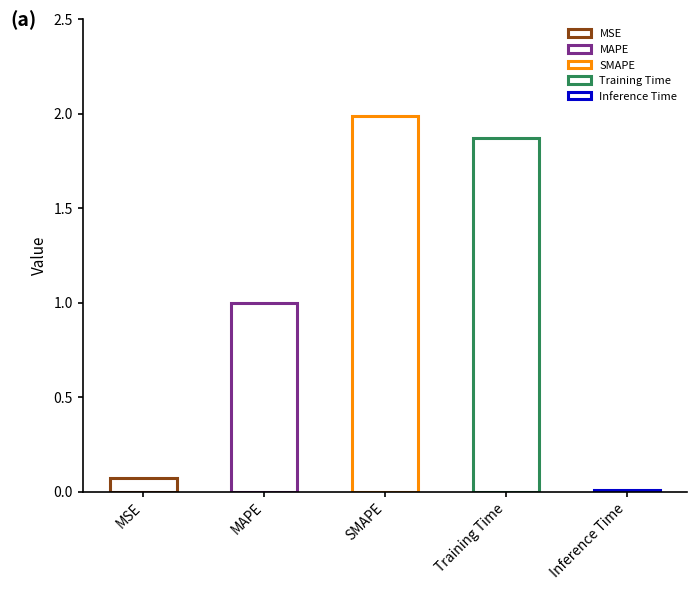

What is the label of the 5th bar from the right?

MSE